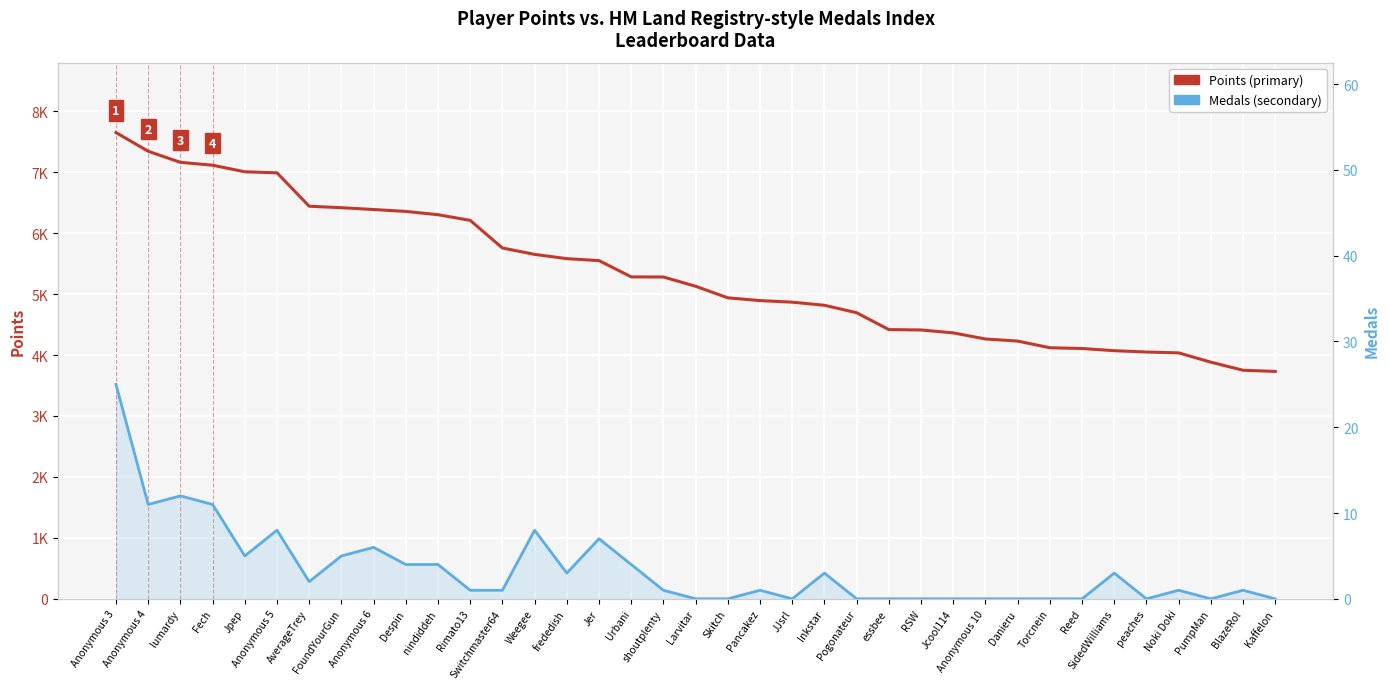

Rank the series by their average value, from lowest to highest.

Medals, Points